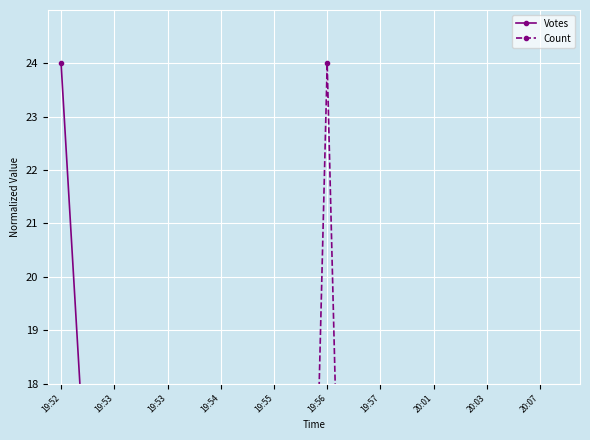

What are all the series names shown in the legend?

Votes, Count